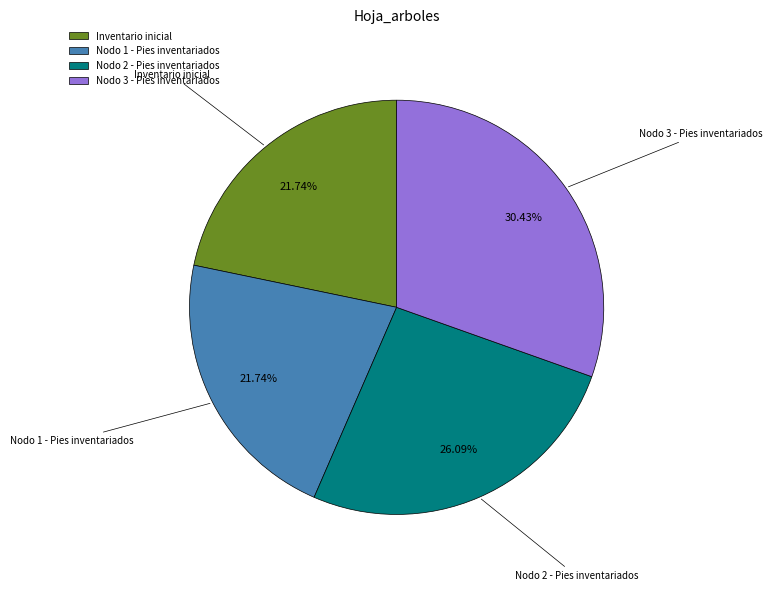

To the nearest percent, what portion does Nodo 3 - Pies inventariados represent?

30%